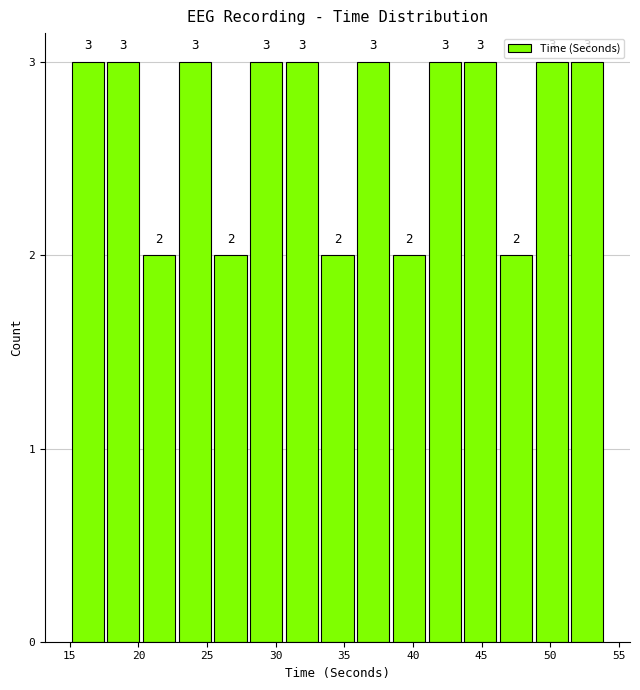

Reading left to right, transcribe this chart: for each bar, give the range it covers on the x-axis and its height. The bar edges are not printed on the chart, so give them approximately, as read against the axis.

15.0 to 17.6: 3
17.6 to 20.2: 3
20.2 to 22.8: 2
22.8 to 25.4: 3
25.4 to 28.0: 2
28.0 to 30.6: 3
30.6 to 33.2: 3
33.2 to 35.8: 2
35.8 to 38.4: 3
38.4 to 41.0: 2
41.0 to 43.6: 3
43.6 to 46.2: 3
46.2 to 48.8: 2
48.8 to 51.4: 3
51.4 to 54.0: 3